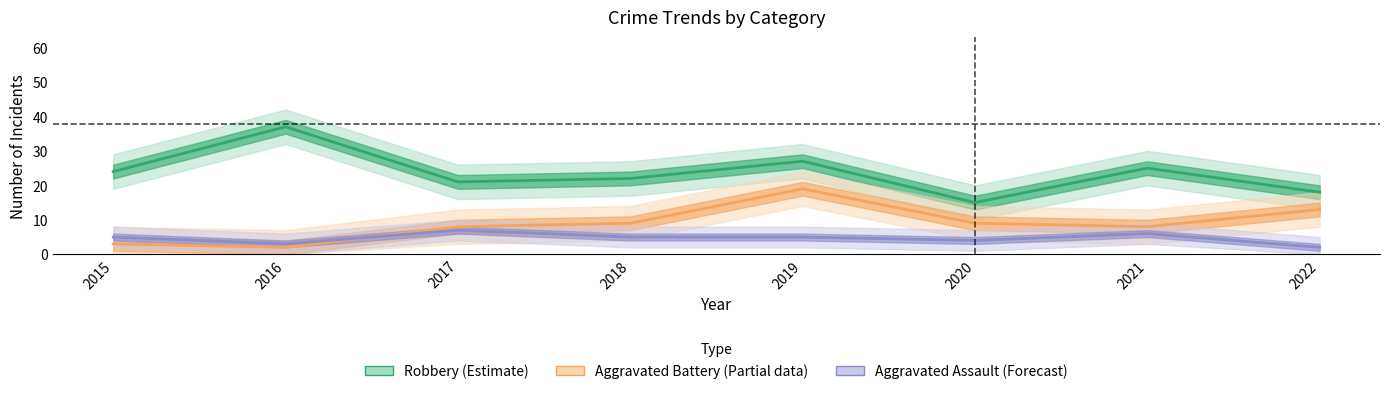

True or false: Robbery and Aggravated Battery intersect in this chart.

False